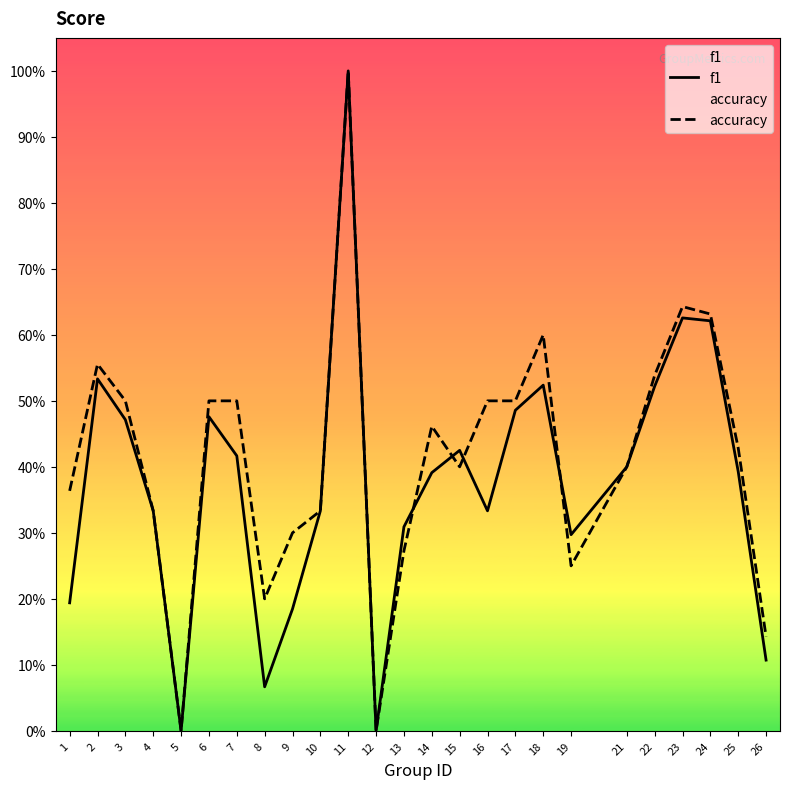

Which series has the largest total across all categories?

accuracy